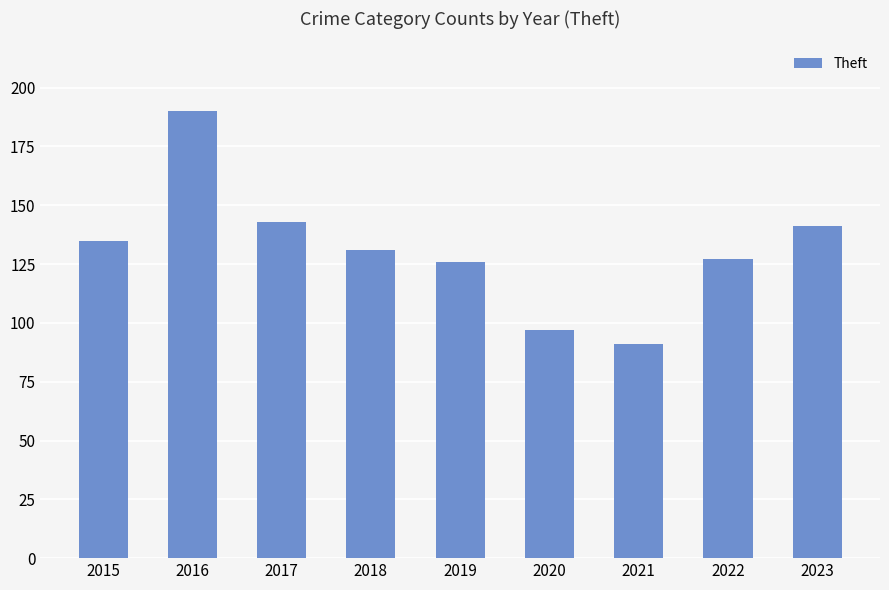

Is it true that the value at 2023 is 141?

True